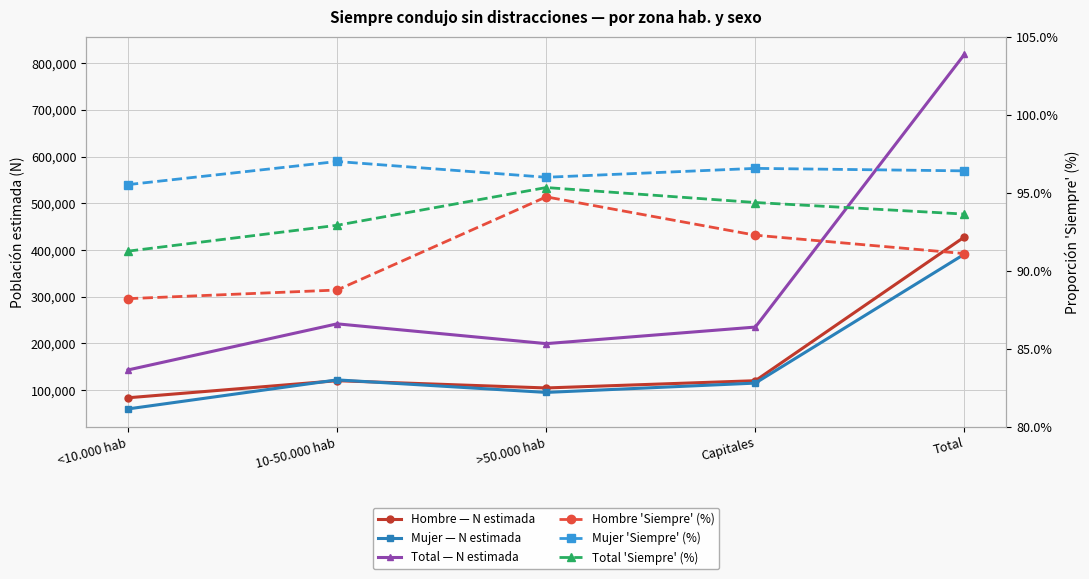

What is the lowest value of the Hombre 'Siempre' (%) series?

88.2